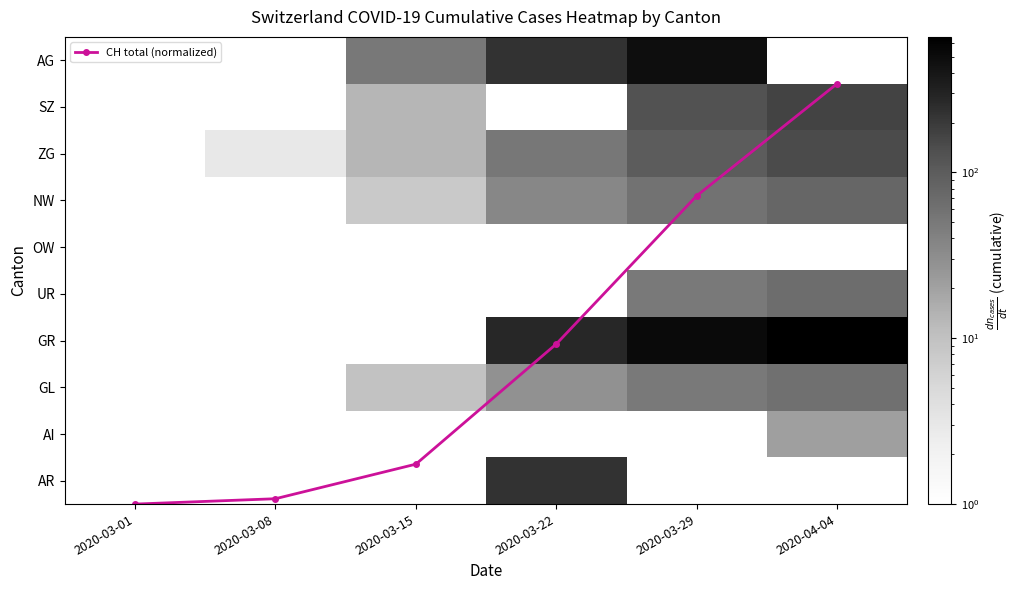

List the labels in order of UR value, largest first.

2020-04-04, 2020-03-29, 2020-03-01, 2020-03-08, 2020-03-15, 2020-03-22